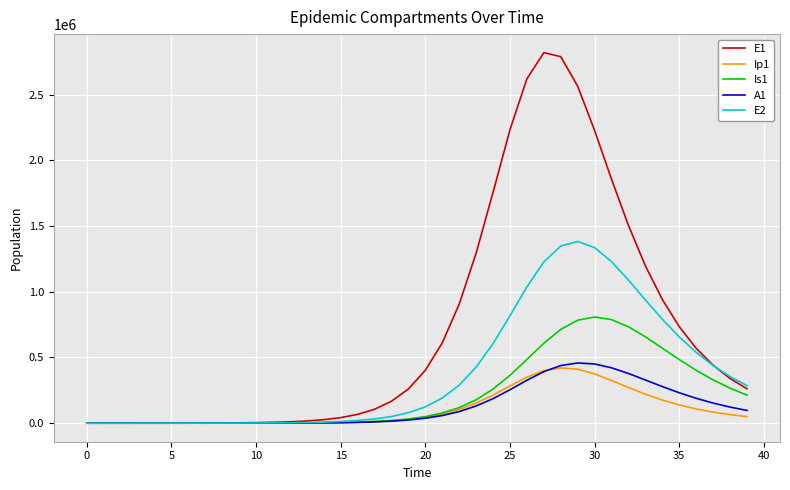

What are all the series names shown in the legend?

E1, Ip1, Is1, A1, E2